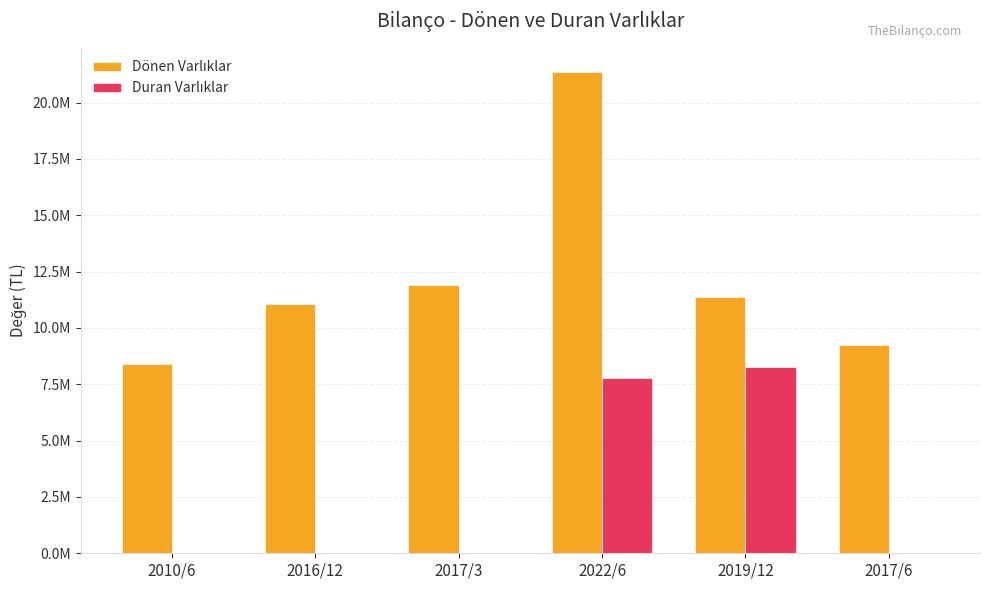

Rank the categories by Duran Varlıklar value from lowest to highest.

2010/6, 2016/12, 2017/3, 2017/6, 2022/6, 2019/12